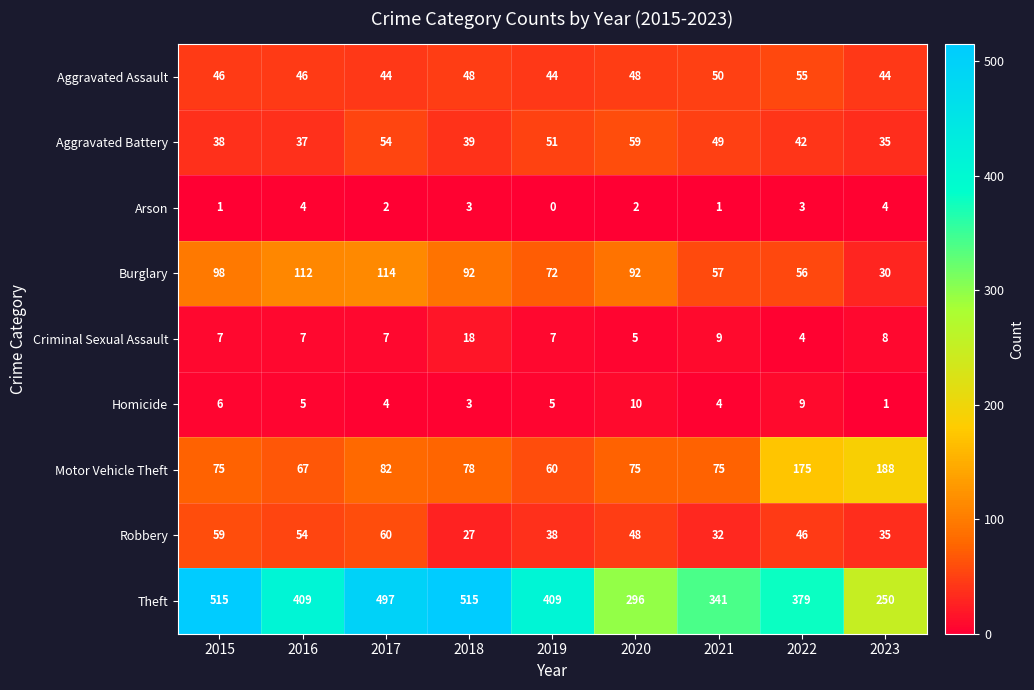

Which series changed the most between 2021 and 2022?

Motor Vehicle Theft